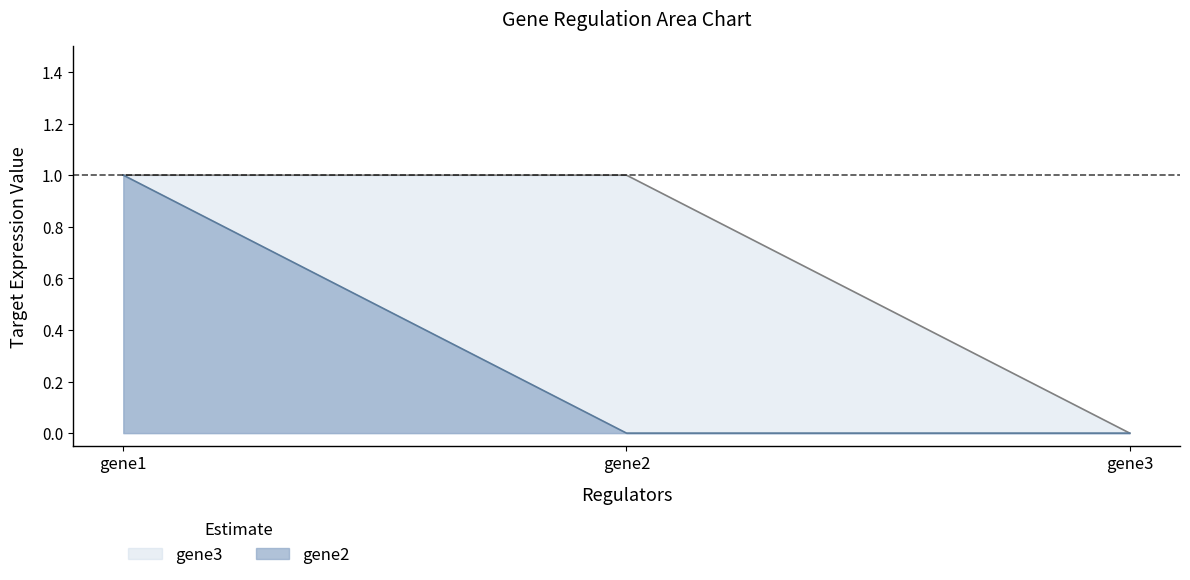

The value of gene2 at gene3 is 1. True or false?

False